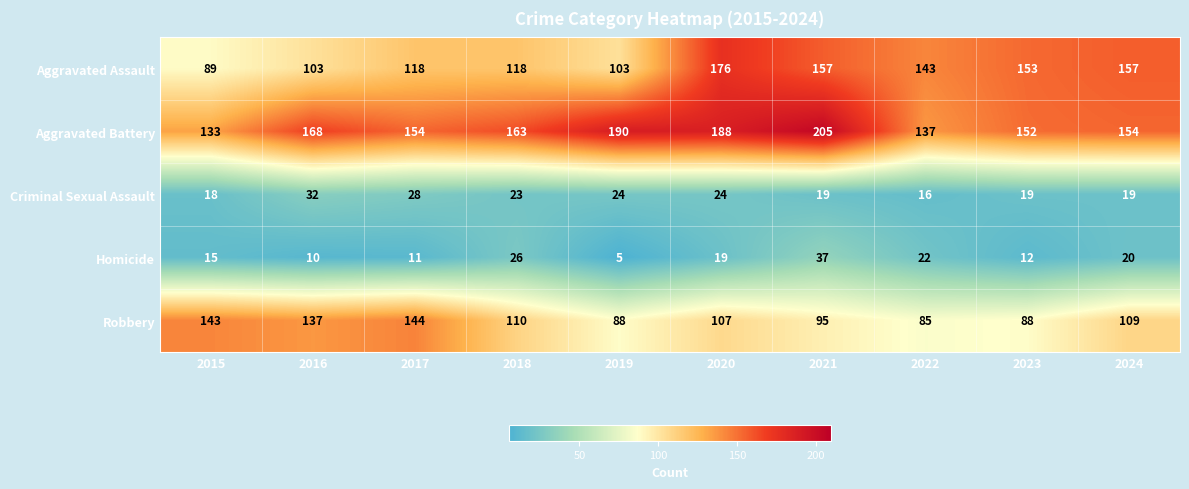

What is the difference between the highest and lowest values at 2016?

158